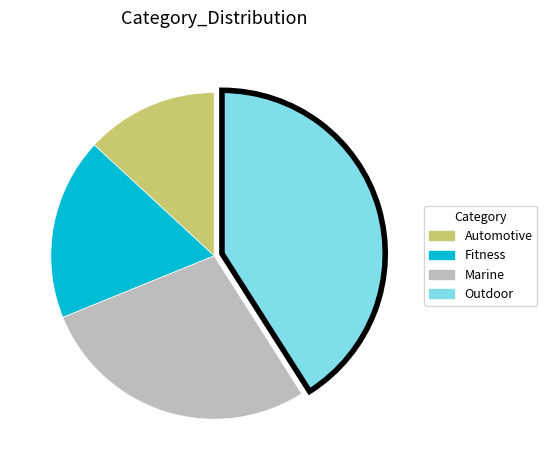

Which has a higher value, Fitness or Automotive?

Fitness